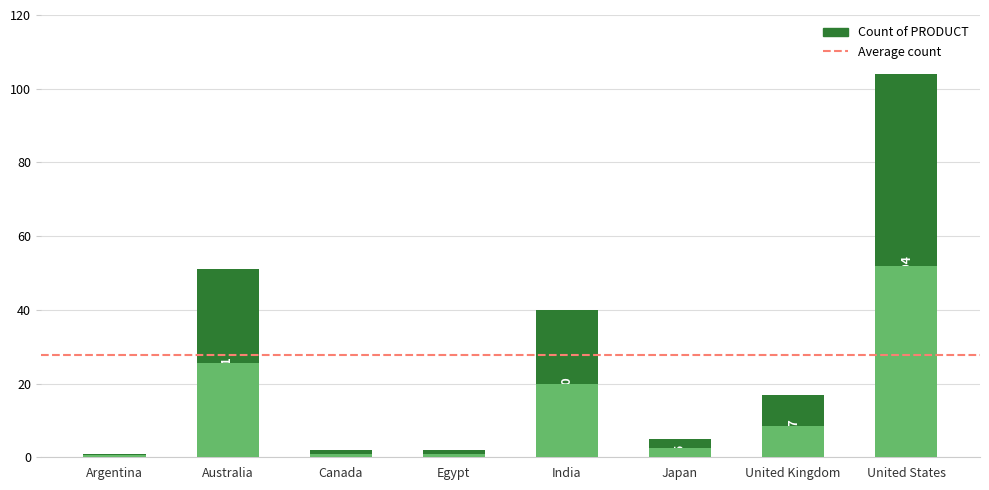

Reading right to left, list all the values displayed in this chart.

104	17	5	40	2	2	51	1